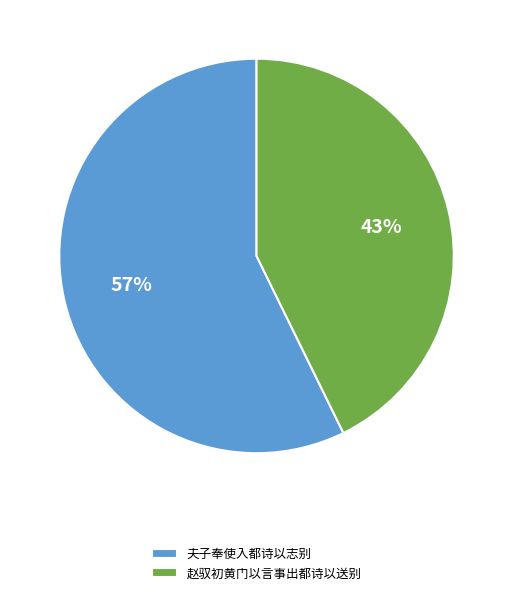

Do 赵驭初黄门以言事出都诗以送别 and 夫子奉使入都诗以志别 together represent more than half of the pie?

Yes